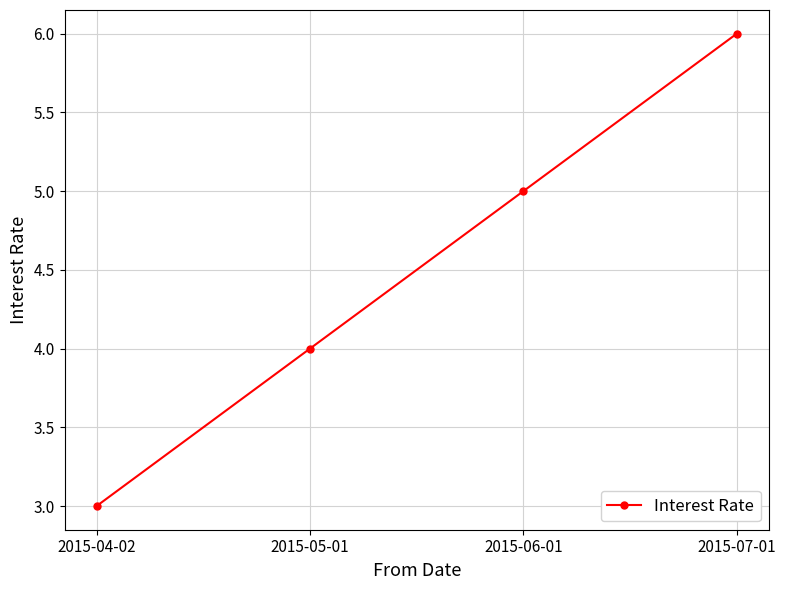

Which category has the lowest value across all series?

2015-04-02